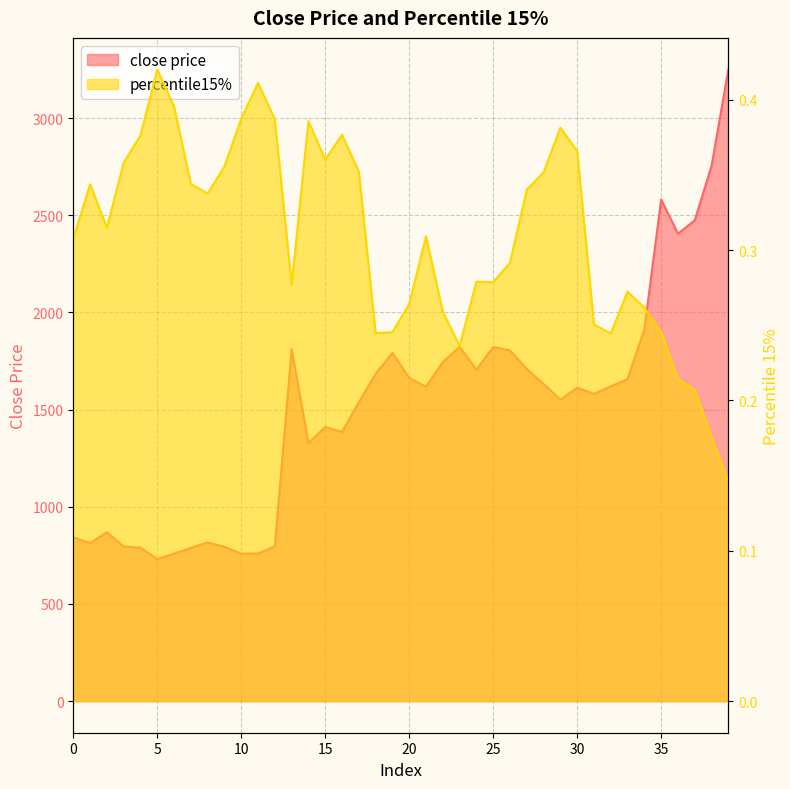

What is the value of the close price point at the 13th from the left?

796.4